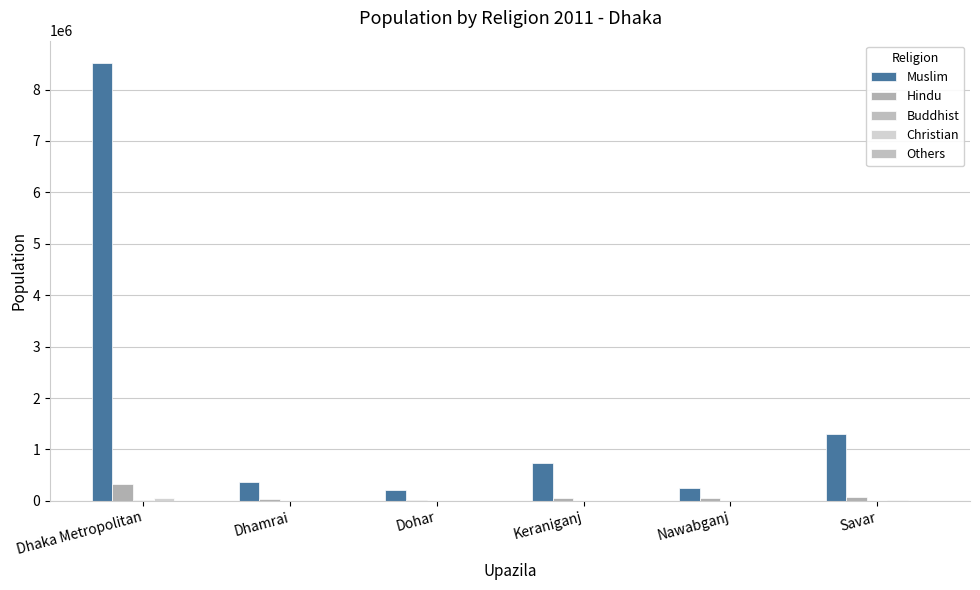

Reading right to left, what are all the values shown in this chart?

Muslim: Savar=1300798	Nawabganj=252820	Keraniganj=737485	Dohar=215634	Dhamrai=368772	Dhaka Metropolitan=8524587
Hindu: Savar=74080	Nawabganj=61087	Keraniganj=56757	Dohar=10300	Dhamrai=43381	Dhaka Metropolitan=320763
Buddhist: Savar=2708	Nawabganj=0	Keraniganj=11	Dohar=38	Dhamrai=218	Dhaka Metropolitan=10292
Christian: Savar=7976	Nawabganj=4877	Keraniganj=94	Dohar=455	Dhamrai=42	Dhaka Metropolitan=48620
Others: Savar=348	Nawabganj=27	Keraniganj=13	Dohar=12	Dhamrai=5	Dhaka Metropolitan=1777